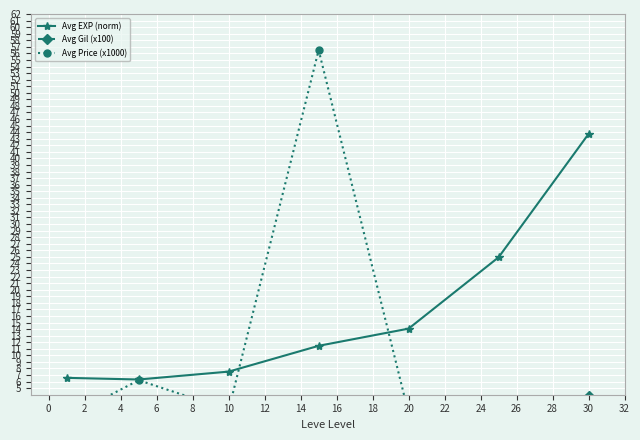

True or false: Avg EXP (norm) has more than 1 interior local peaks.

False